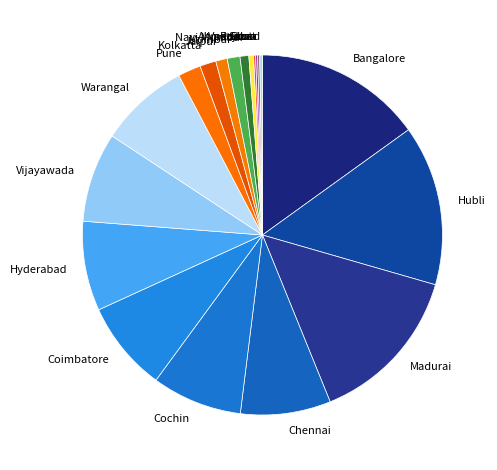

True or false: Goa accounts for 6% of the total.

False